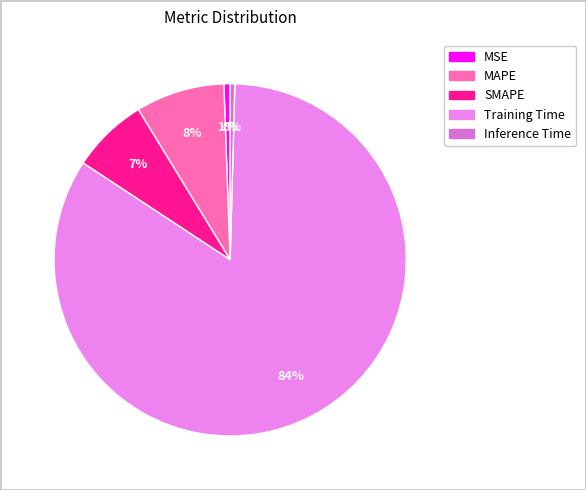

True or false: MAPE accounts for 8% of the total.

True